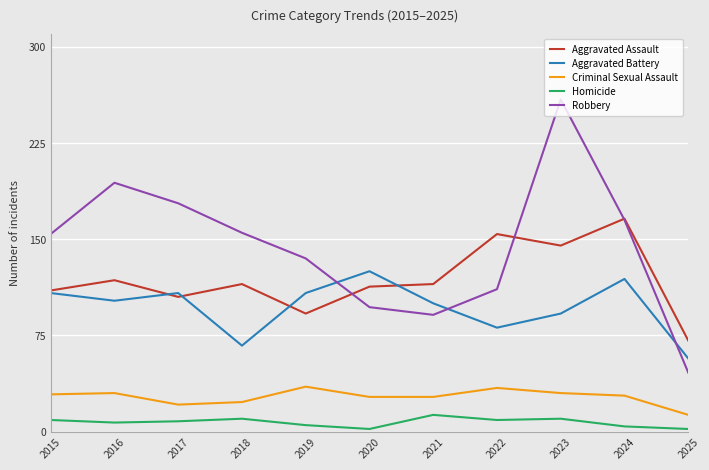

What is the approximate value of Criminal Sexual Assault at 2015?

29